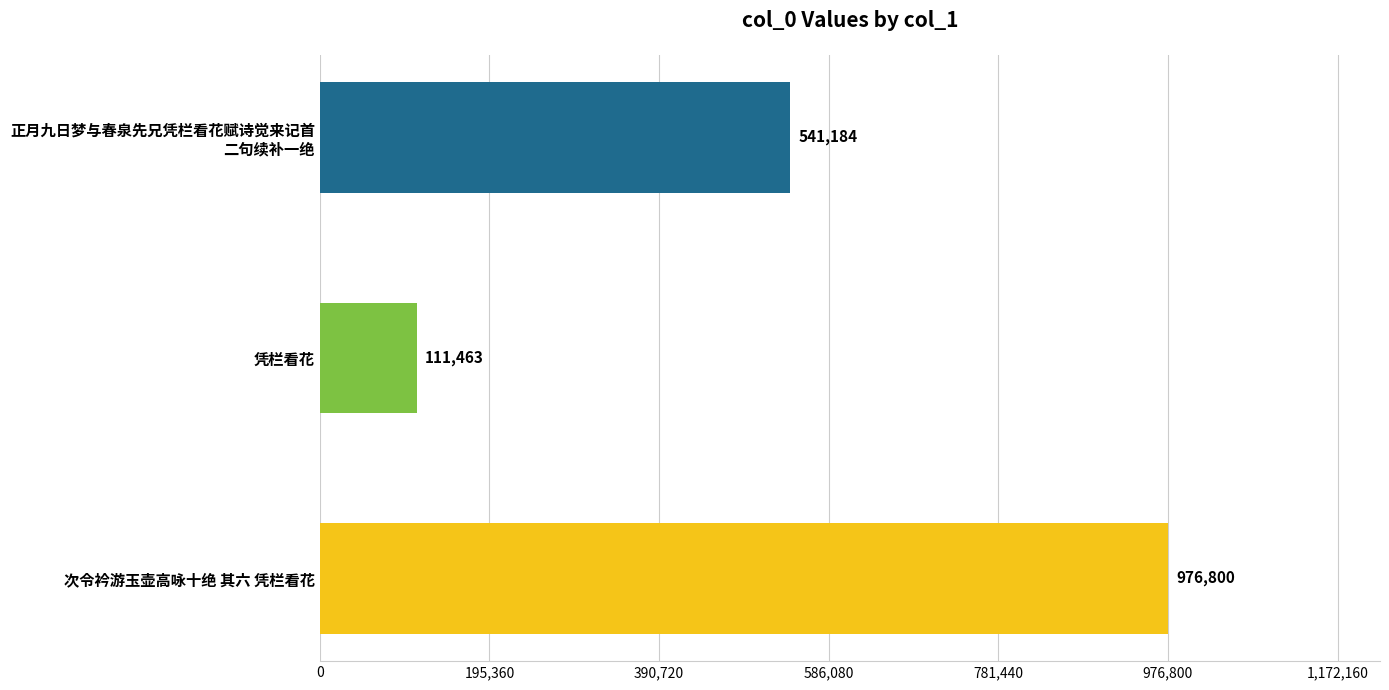

Which category has the highest value across all series?

次令衿游玉壶高咏十绝 其六 凭栏看花